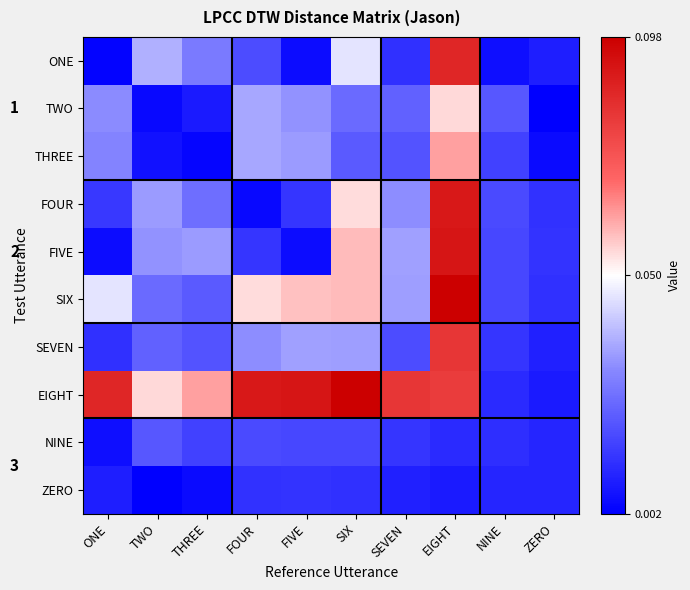

Which has a higher value, ZERO or NINE?

ZERO